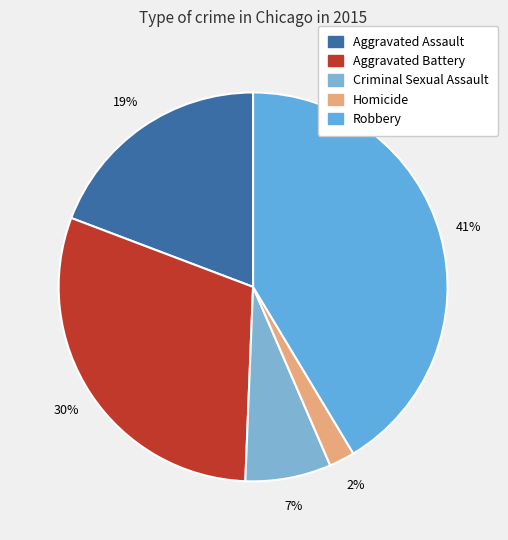

Which has a higher value, Criminal Sexual Assault or Homicide?

Criminal Sexual Assault